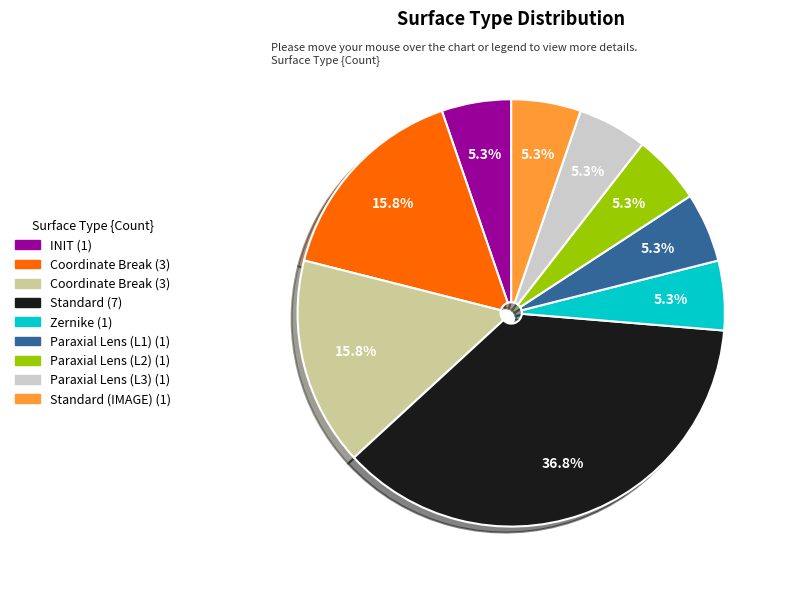

Is there any slice that represents more than half of the pie?

No